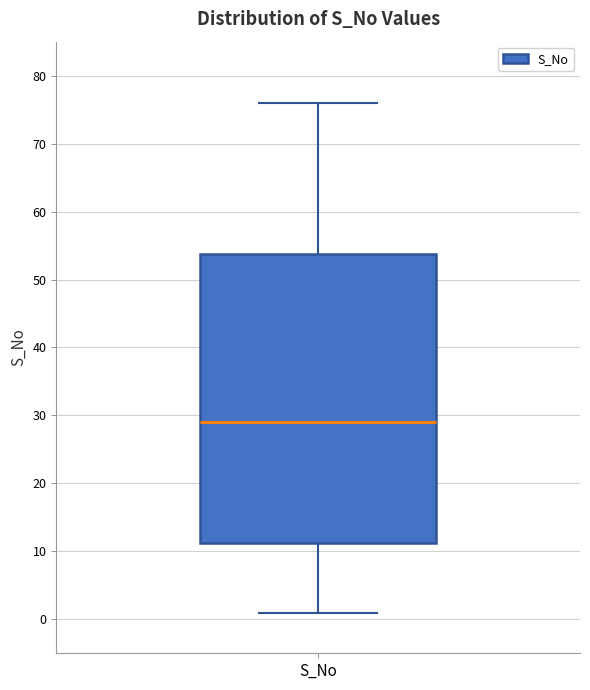

Read this box plot against the y-axis: the position of the median line, the range covered by the box, and the ends of both whiskers. The values are not printed on the chart, so give them approximately, as read against the axis.

median 29, box 11 to 54, whiskers 1 to 76